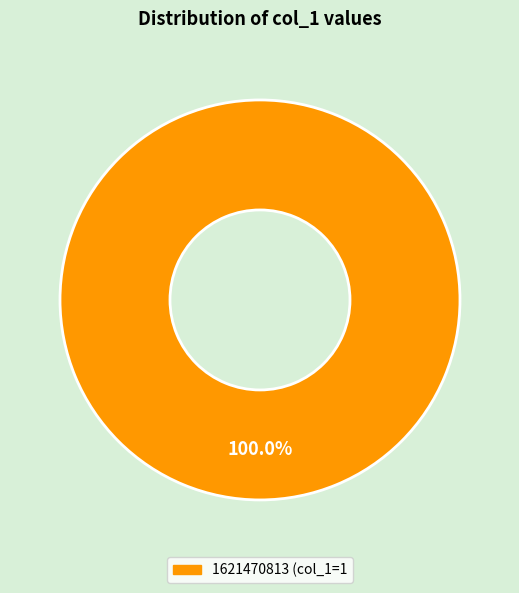

Is there a majority slice in this chart?

Yes